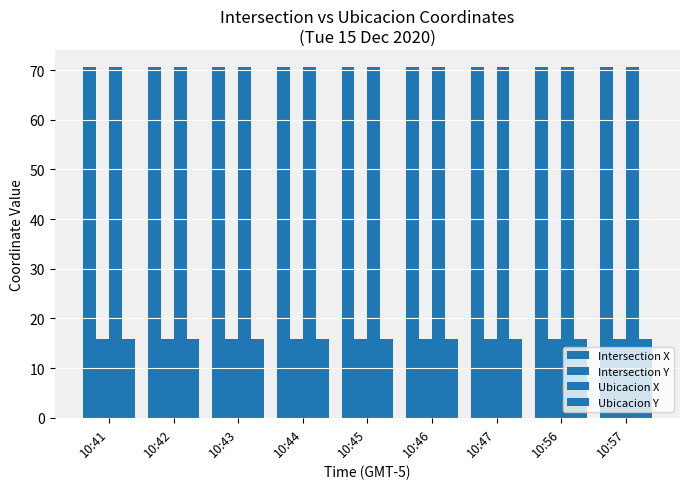

What is the spread (max minus min) of values at 10:46?

54.7